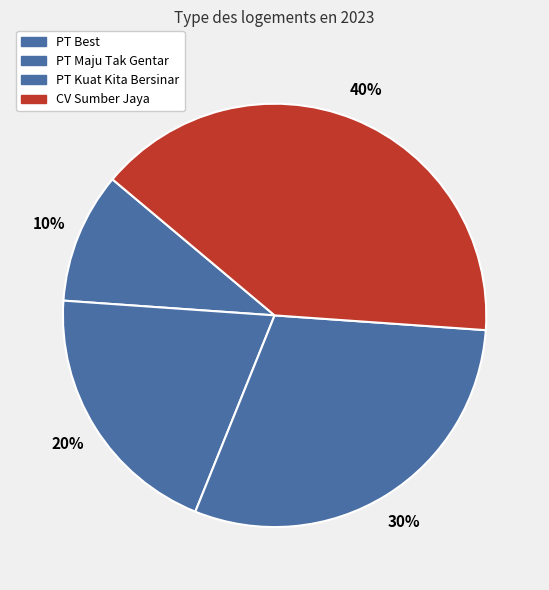

What percentage is NOT represented by PT Best?

90.0%